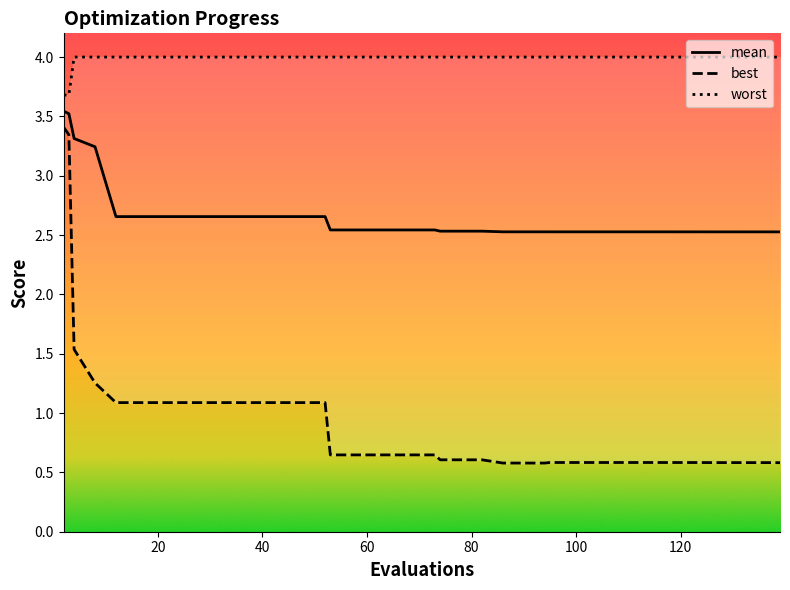

Which series changed the most between 24 and 52?

mean